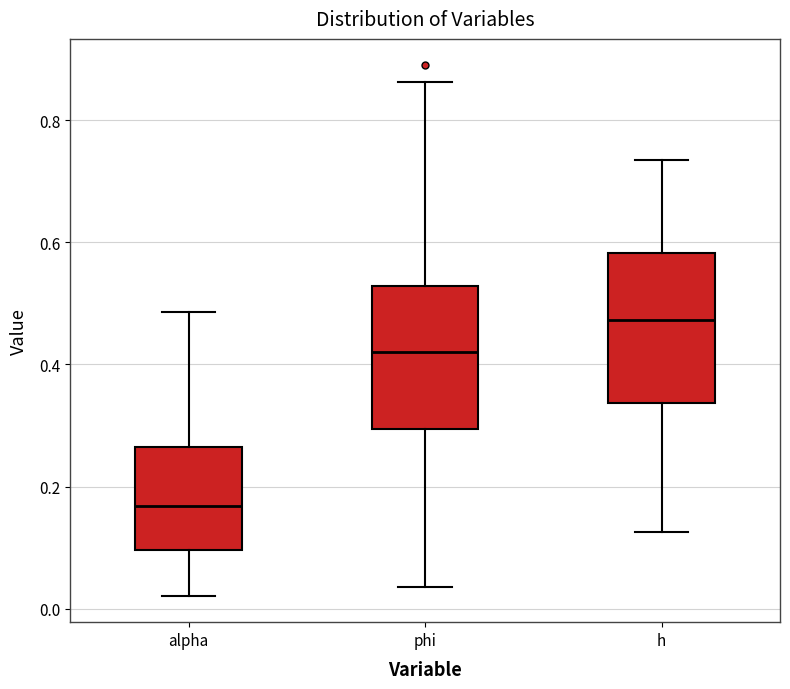

Reading left to right, read every box against the y-axis: the position of its median line, the range the box covers, and the ends of its whiskers. The values are not printed on the chart, so give them approximately, as read against the axis.

alpha: median 0.16, box 0.10 to 0.26, whiskers 0.02 to 0.48
phi: median 0.42, box 0.30 to 0.52, whiskers 0.04 to 0.86
h: median 0.48, box 0.34 to 0.58, whiskers 0.12 to 0.74